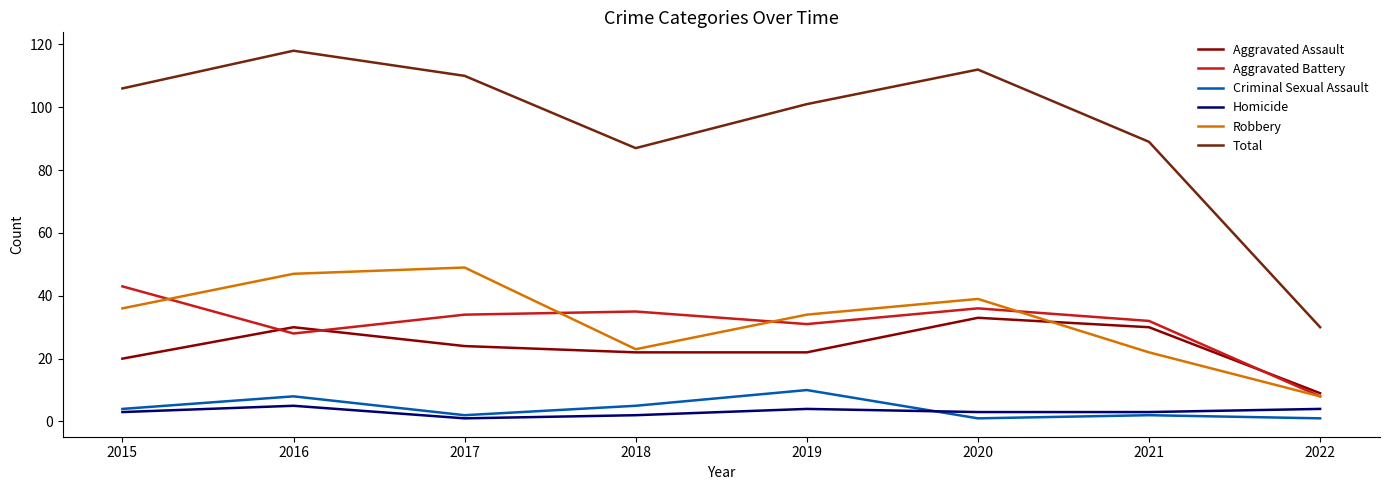

True or false: Robbery and Homicide intersect in this chart.

False